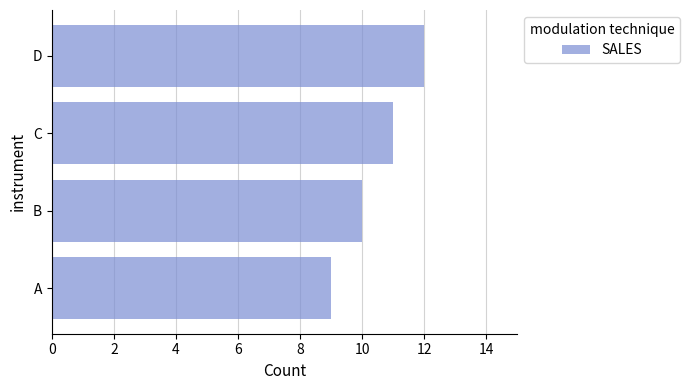

Rank the categories by value from lowest to highest.

A, B, C, D